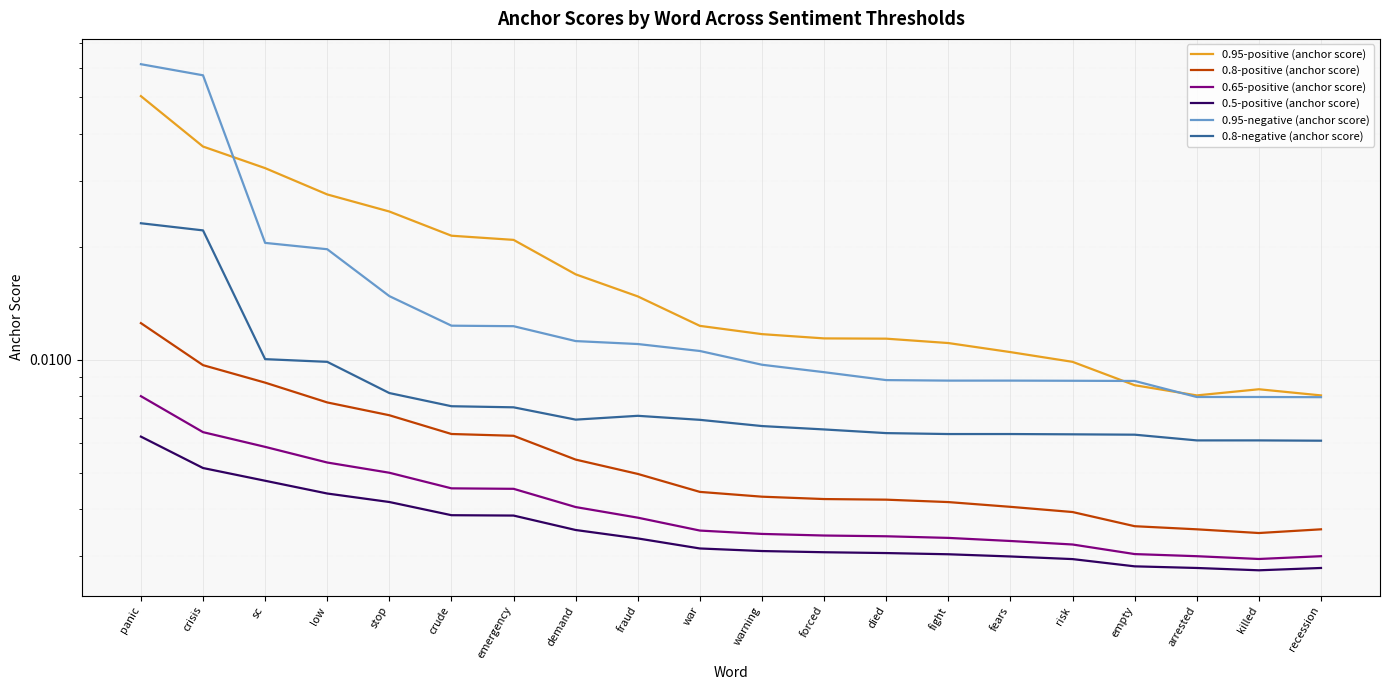

True or false: 0.95-positive (anchor score) and 0.65-positive (anchor score) intersect in this chart.

False